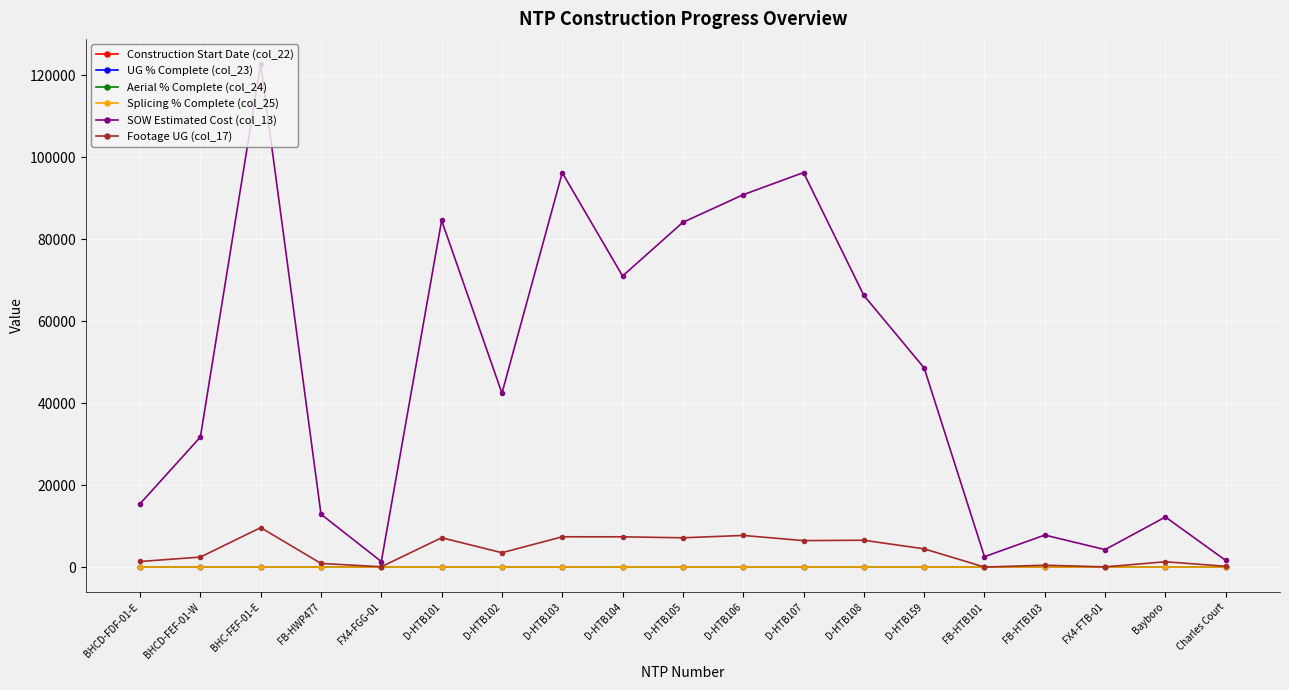

True or false: Splicing % Complete (col_25) and Construction Start Date (col_22) cross at least once.

False